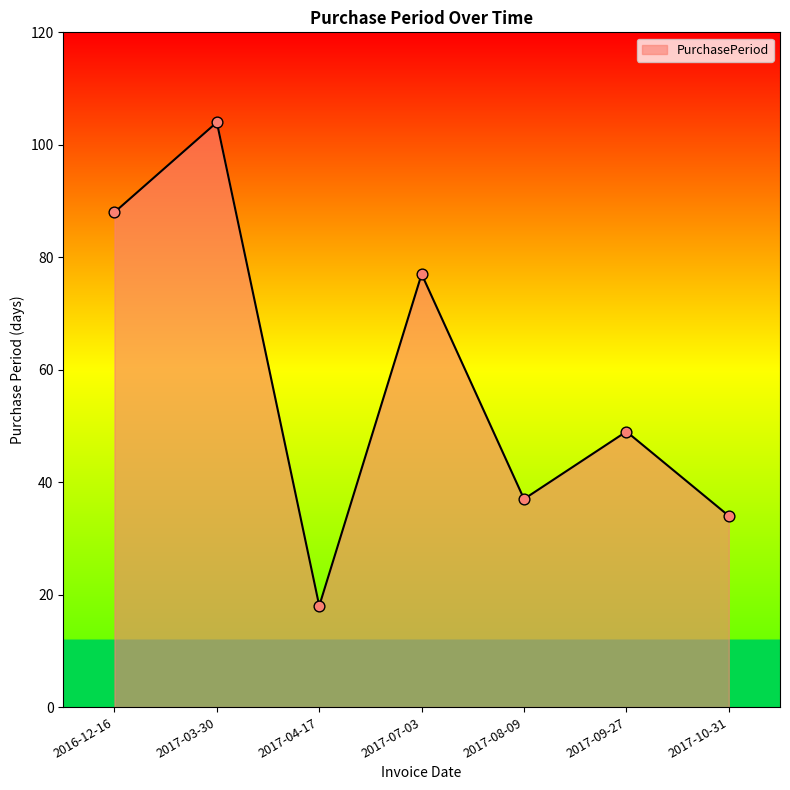

Which has a higher value, 2017-08-09 or 2017-09-27?

2017-09-27